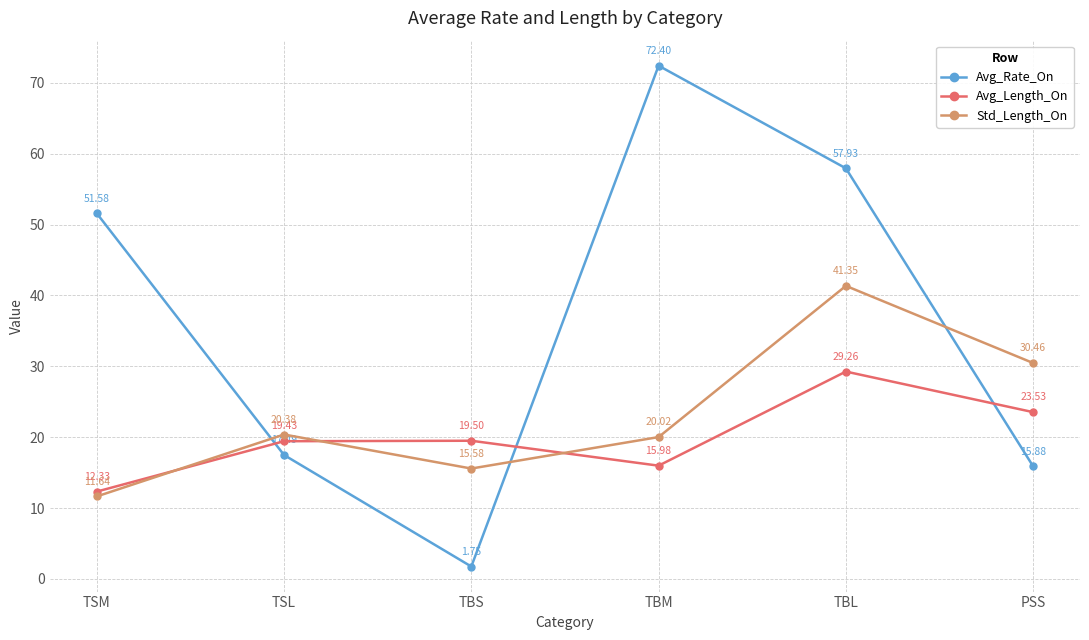

Read the Std_Length_On value at TBM.

20.0